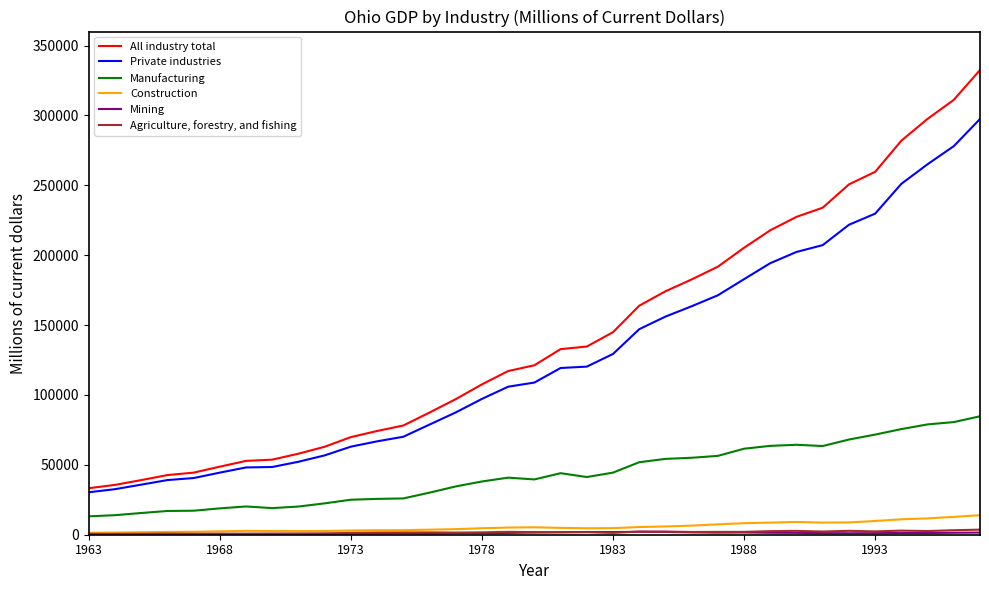

Which series has the widest spread of values?

All industry total